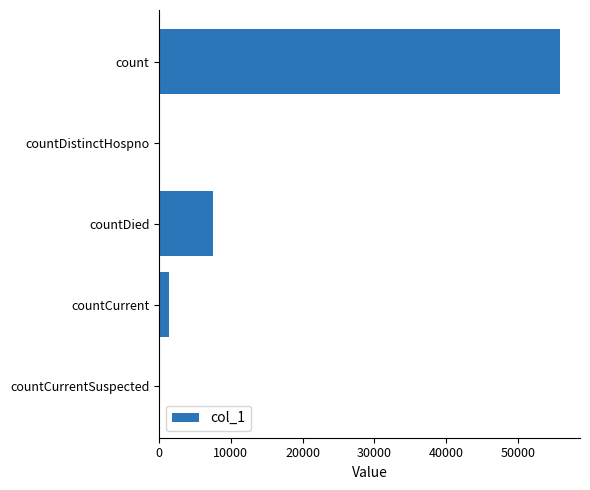

What is the sum of all values?

64729